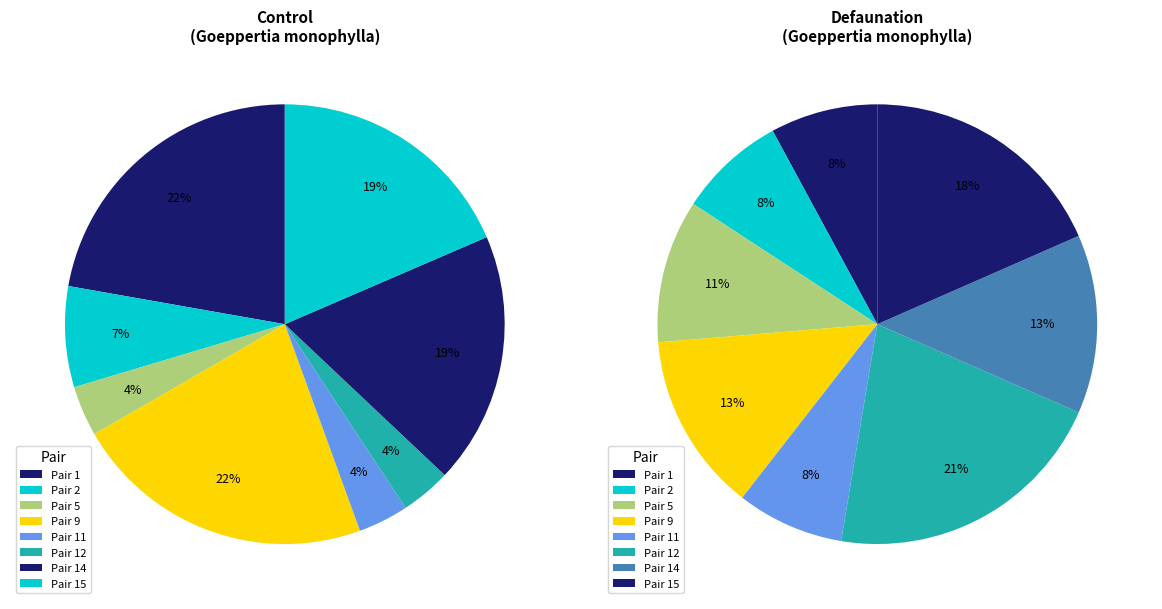

Is there a majority slice in this chart?

No